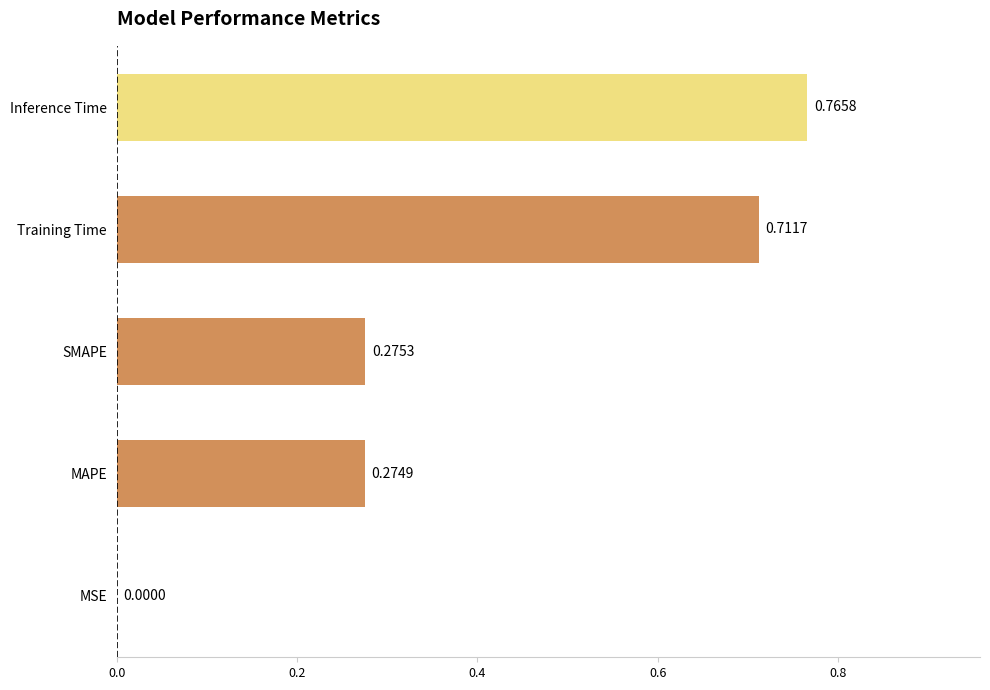

Which label corresponds to the largest value in the chart?

Inference Time